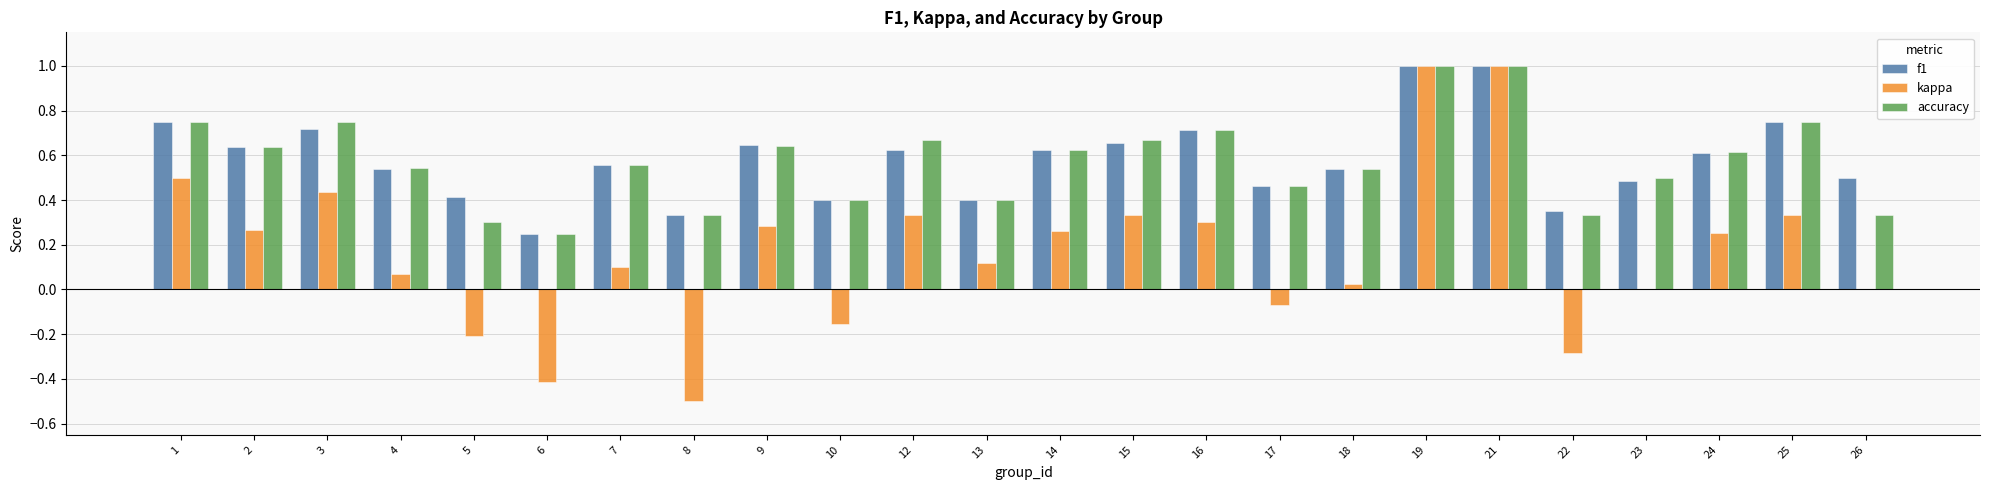

What is the sum of all accuracy values?

13.8